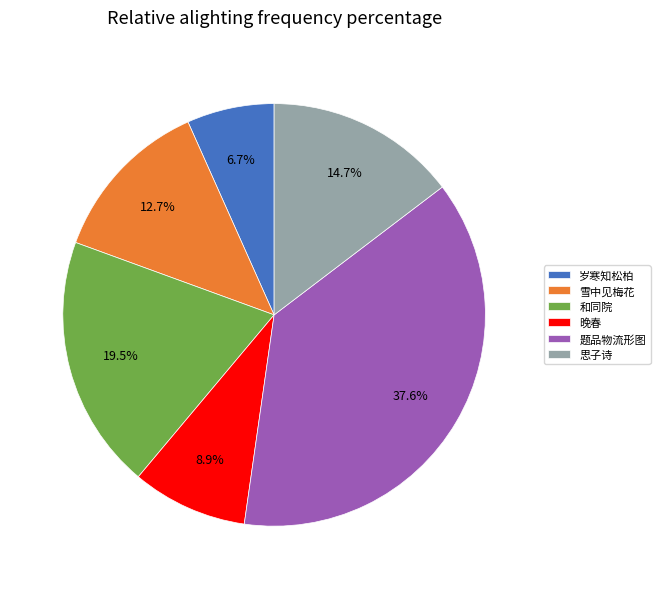

Is there a majority slice in this chart?

No